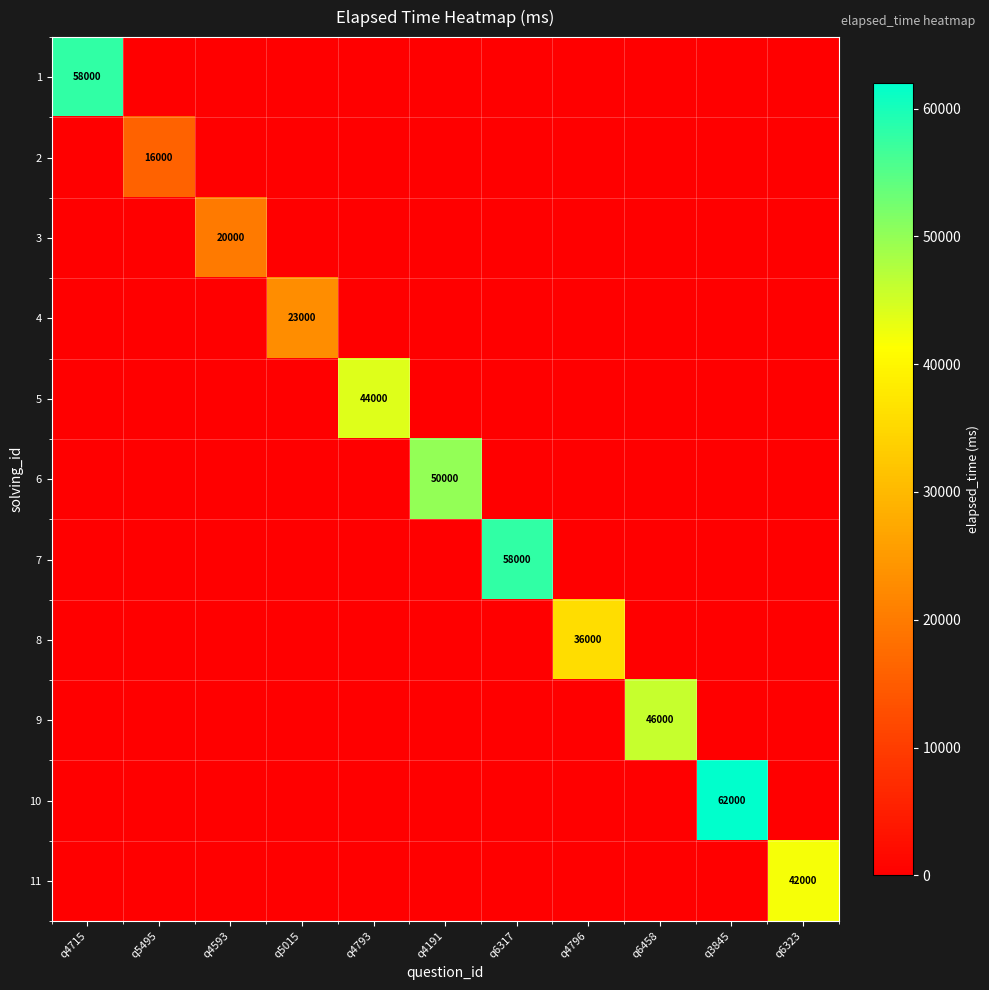

The value of 10 at q3845 is 93499. True or false?

False